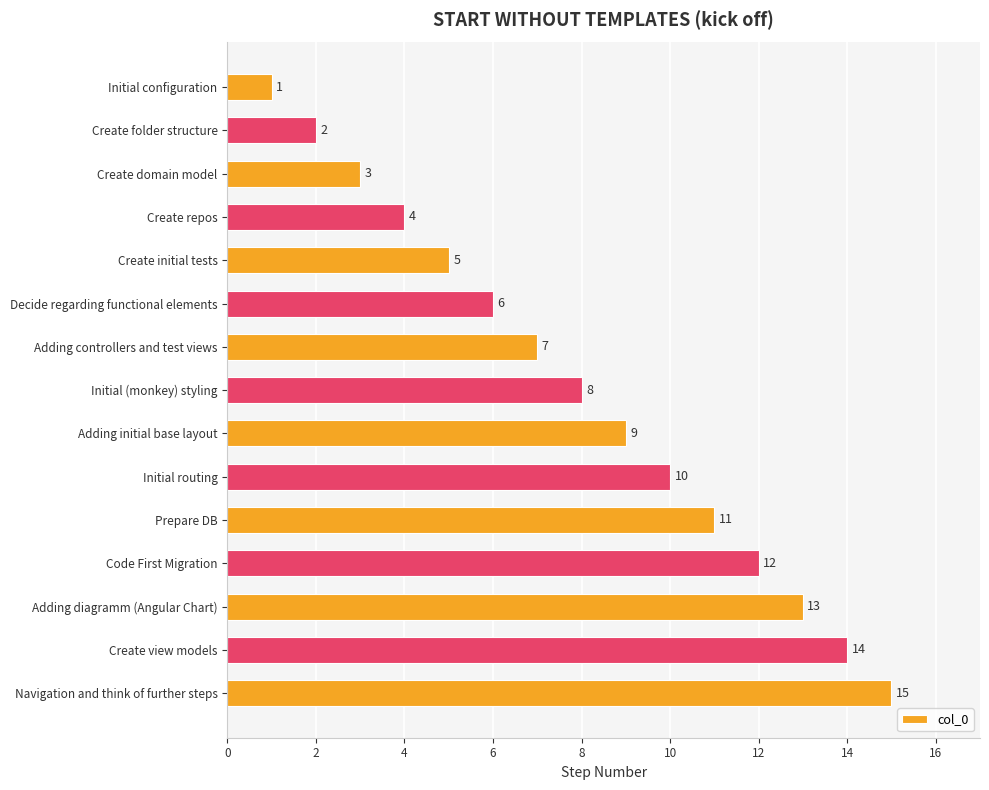

What is the change in value from Initial routing to Prepare DB?

+1